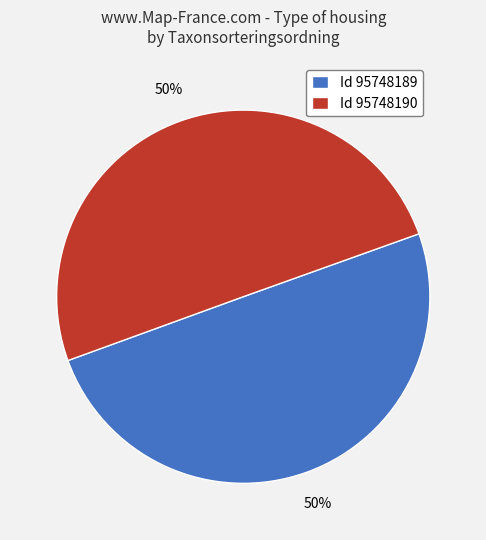

How many slices are in this pie chart?

2